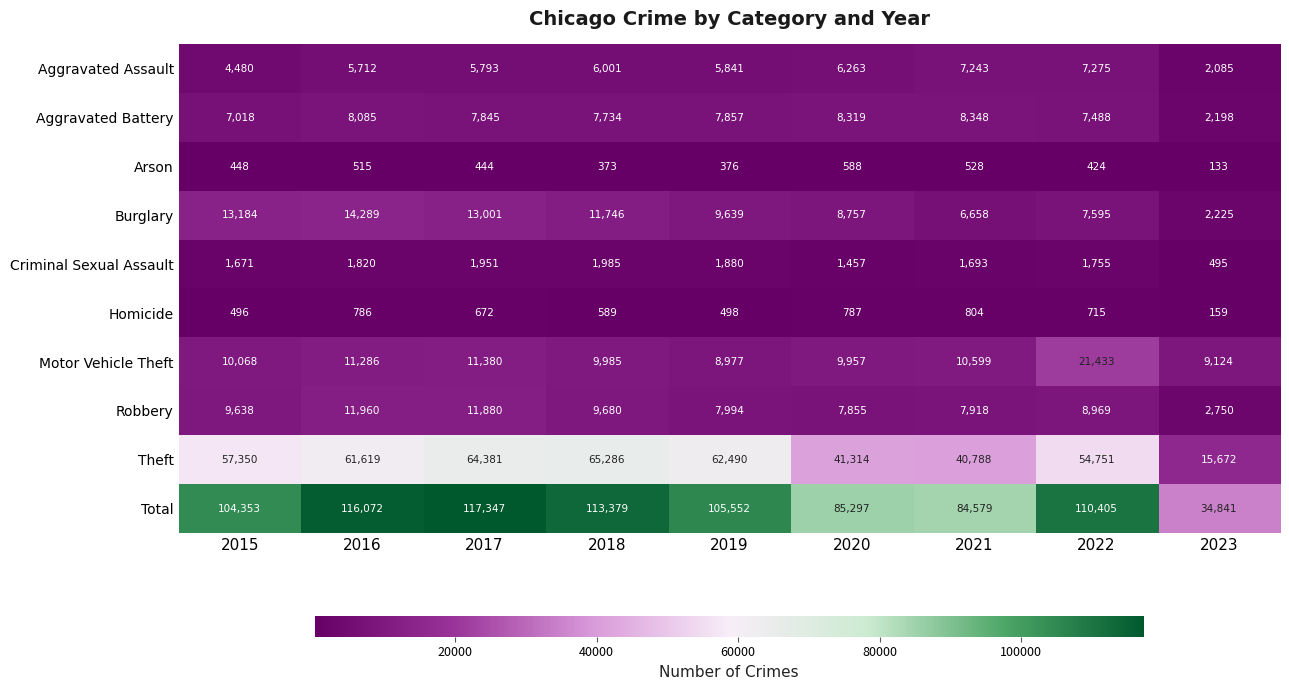

Read the Criminal Sexual Assault value at 2017, to the nearest 10.

1950